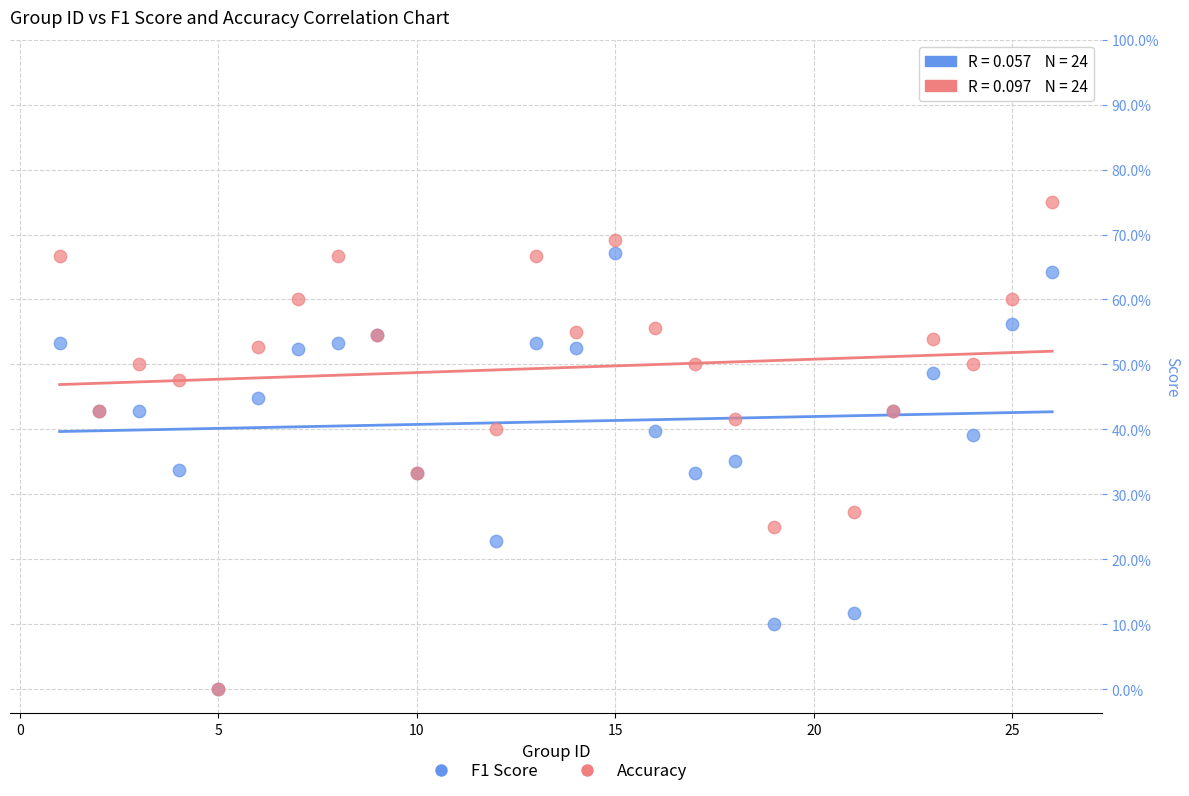

What are all the series names shown in the legend?

F1 Score, Accuracy